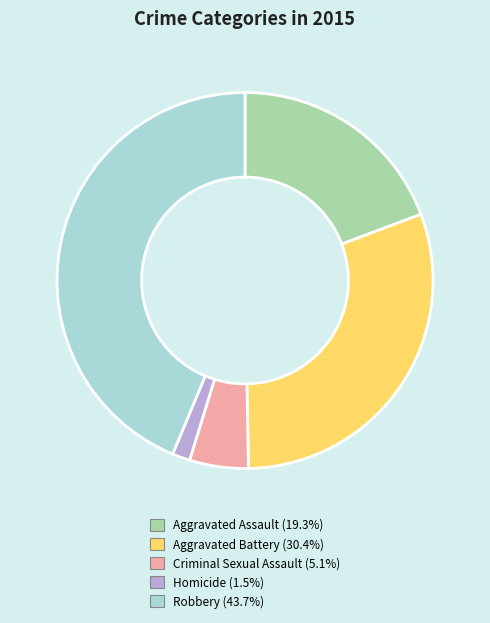

Does any single category account for the majority?

No